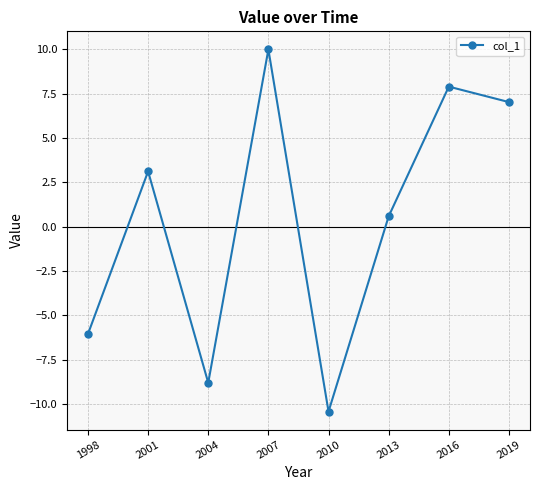

List the labels in order of value, largest first.

2007, 2016, 2019, 2001, 2013, 1998, 2004, 2010